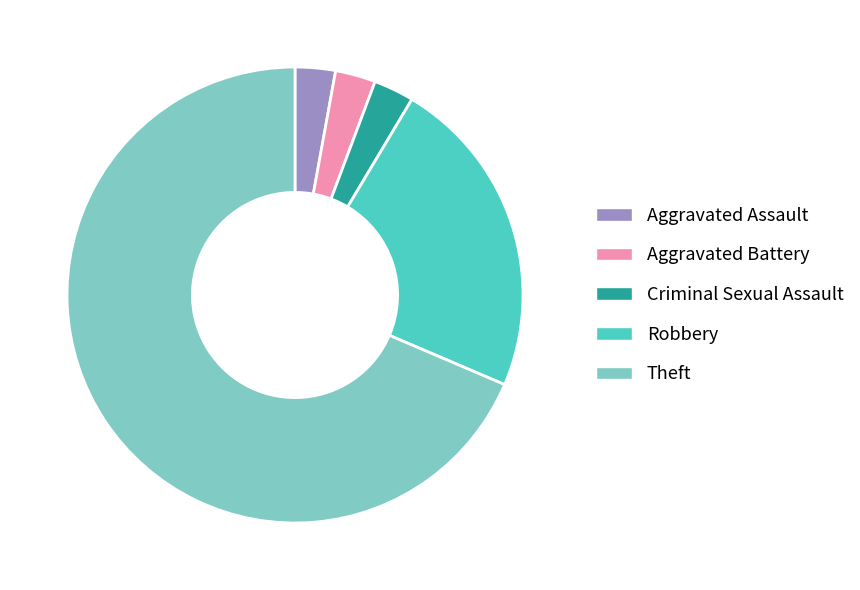

What is the largest slice in the pie chart?

Theft